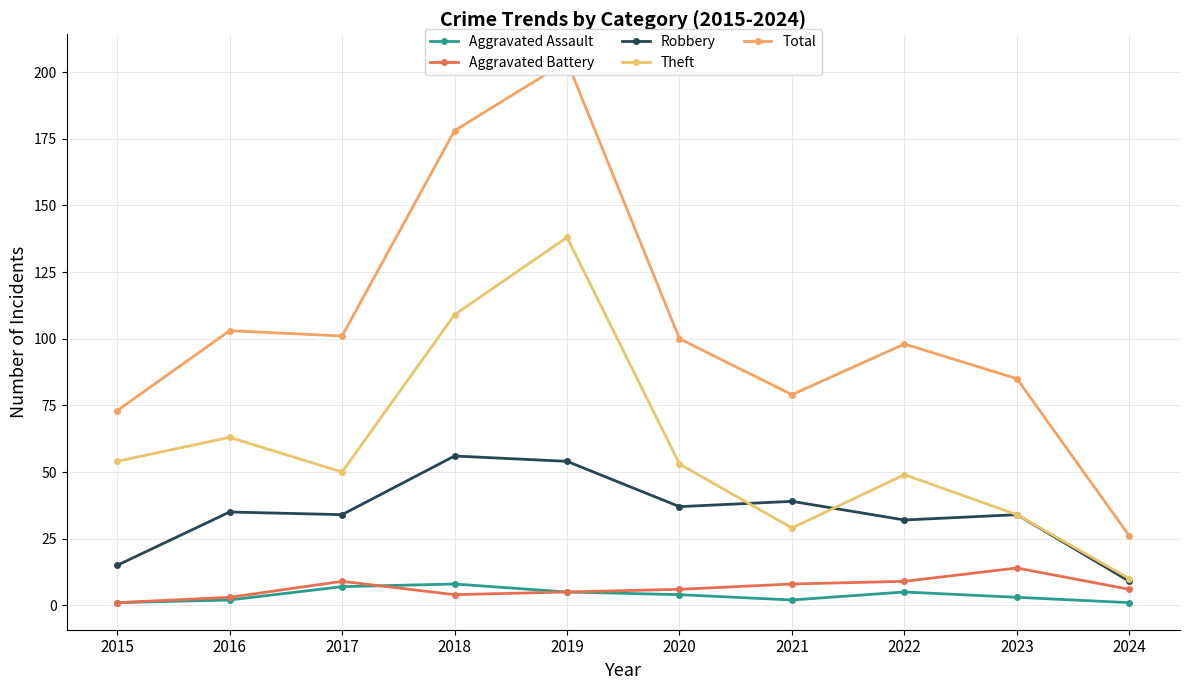

Does the chart display data point markers on the line(s)?

Yes